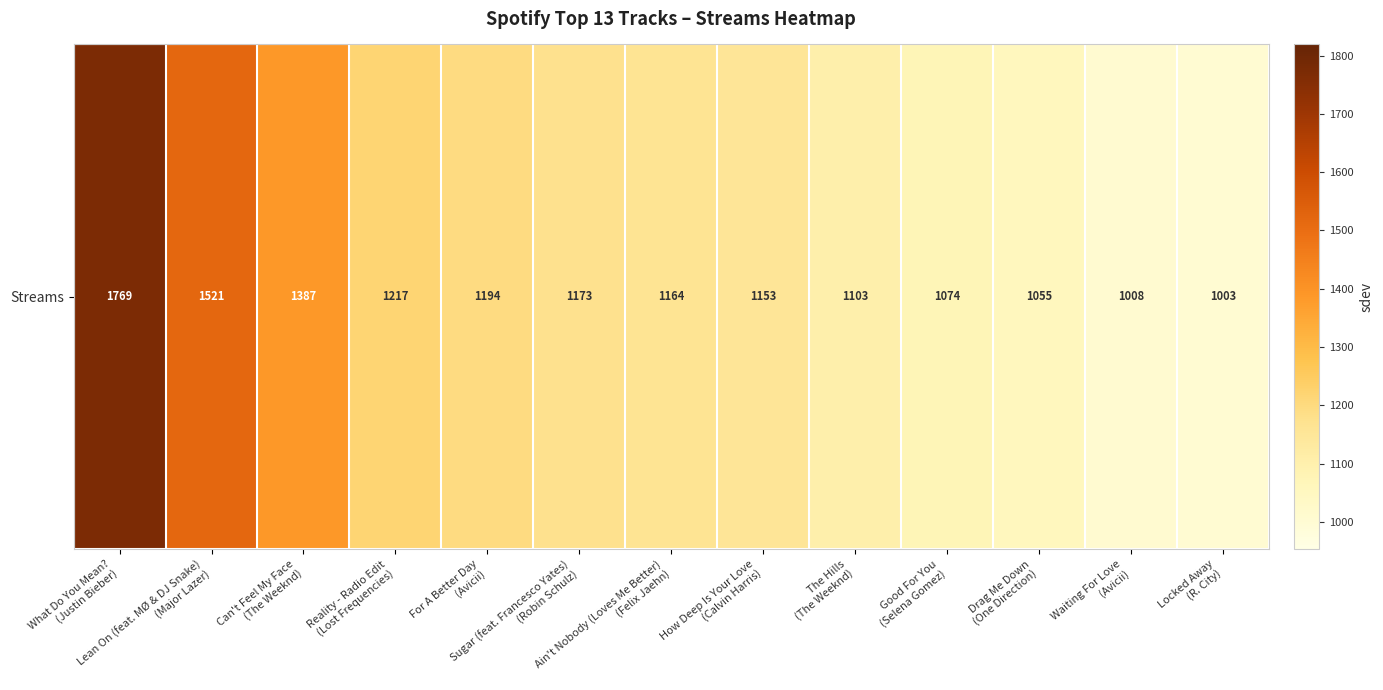

What is the change in value from Can't Feel My Face
(The Weeknd) to How Deep Is Your Love
(Calvin Harris)?

-234